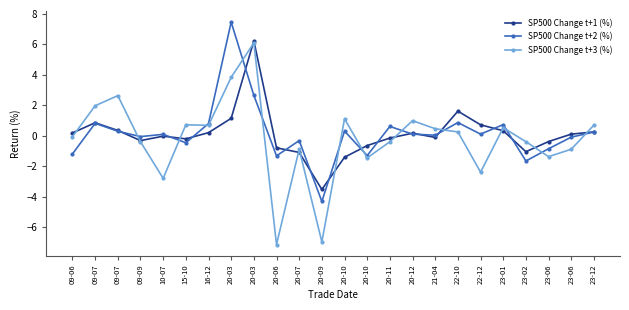

How many distinct data groups are displayed?

3